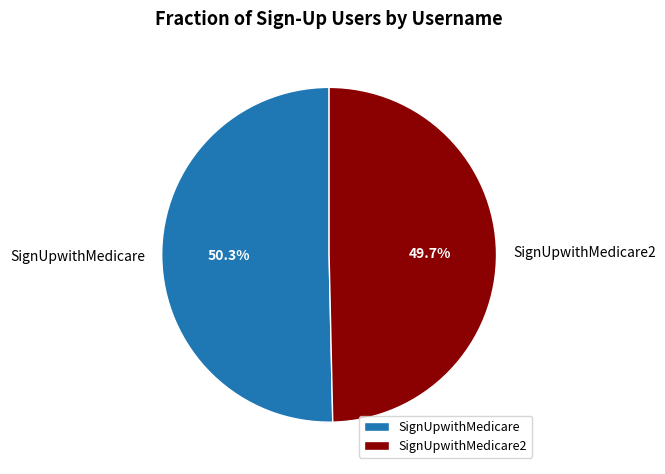

What is the largest slice in the pie chart?

SignUpwithMedicare